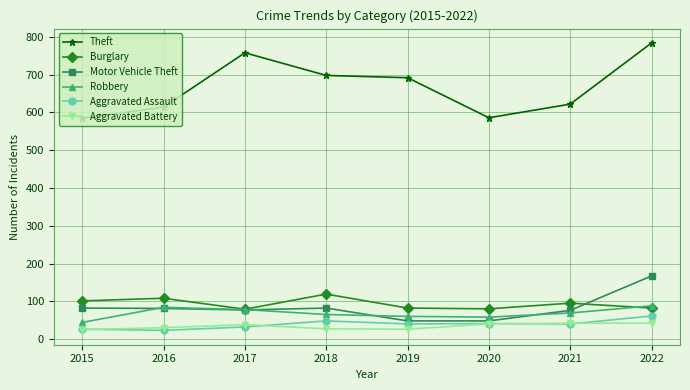

What is the value of the Burglary point at the 8th from the left?

82